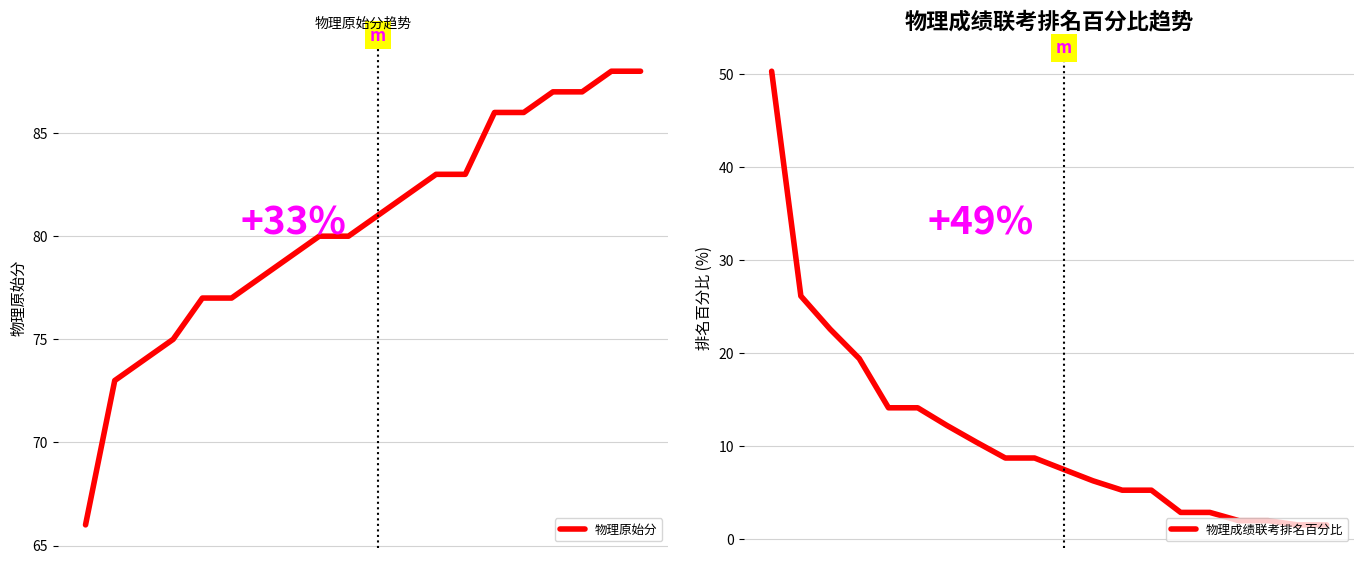

True or false: 物理成绩联考排名百分比 and 物理原始分 cross at least once.

False